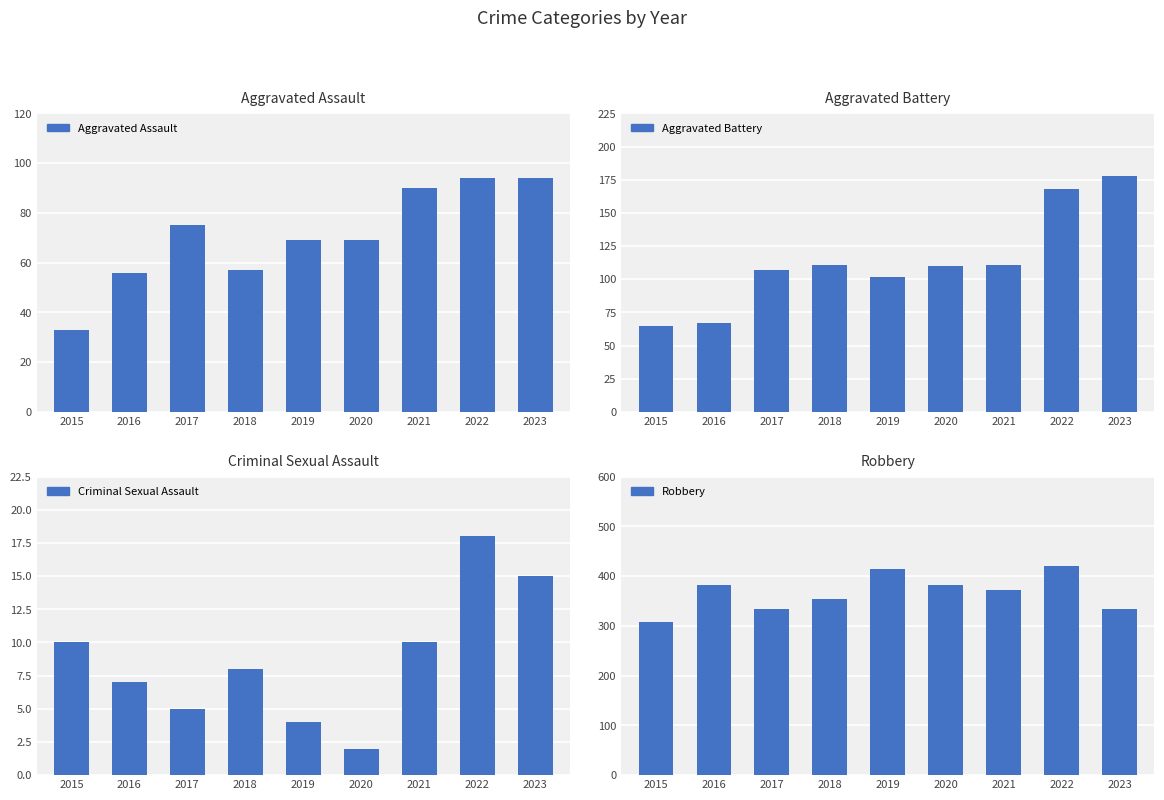

Reading left to right, what are all the values shown in this chart?

Aggravated Assault: 33	56	75	57	69	69	90	94	94
Aggravated Battery: 65	67	107	111	102	110	111	168	178
Criminal Sexual Assault: 10	7	5	8	4	2	10	18	15
Robbery: 308	382	333	354	415	383	372	421	333